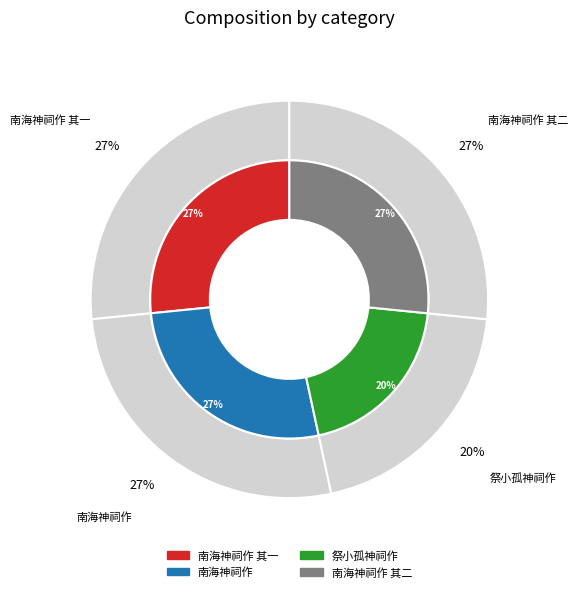

Count the number of slices in the pie.

4